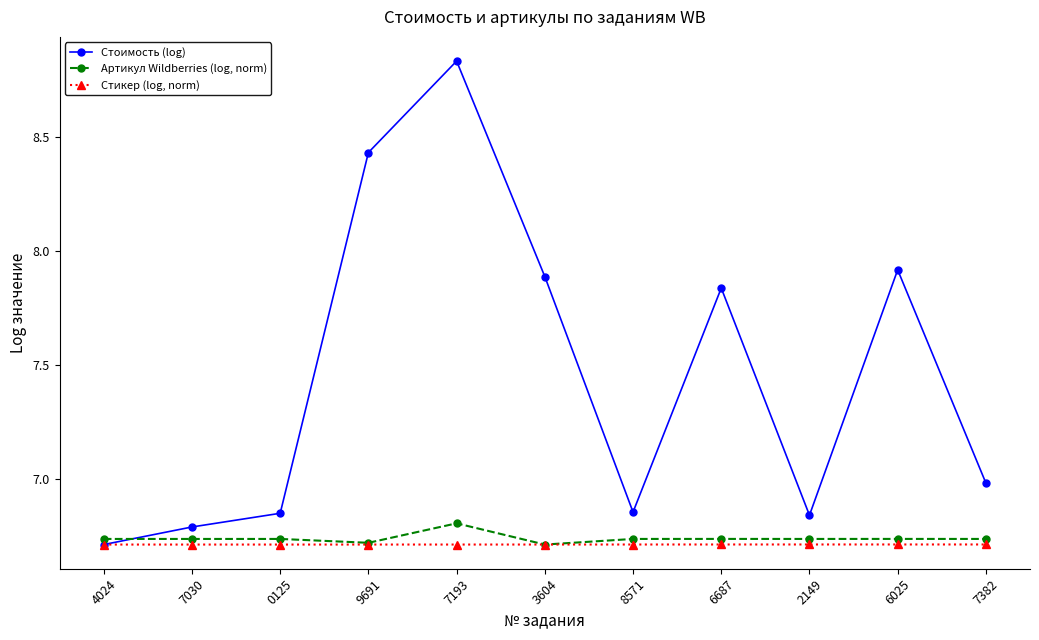

True or false: Артикул Wildberries (log, norm) has more than 0 interior local peaks.

True